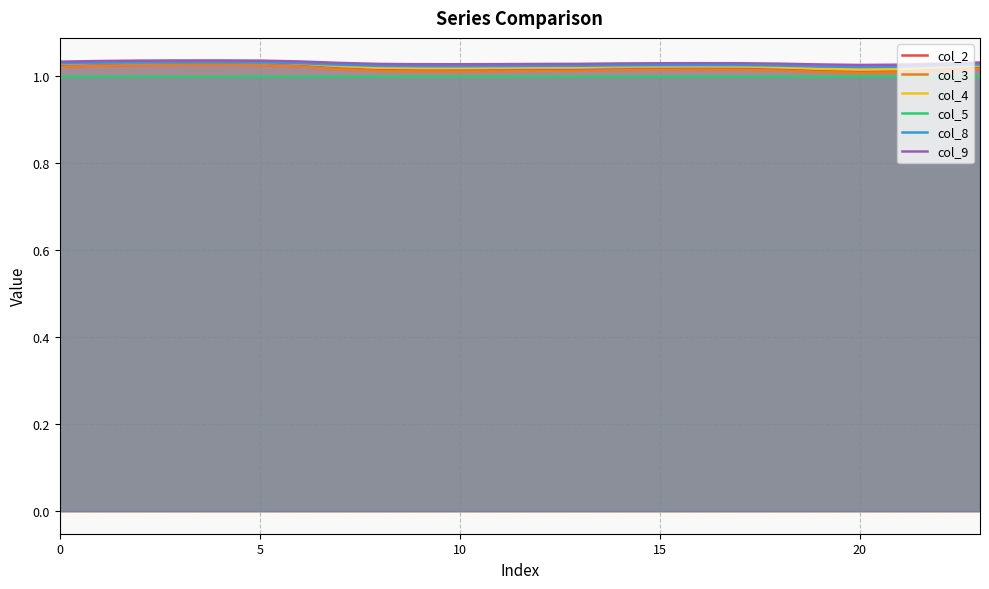

Which series has the largest total across all categories?

col_9